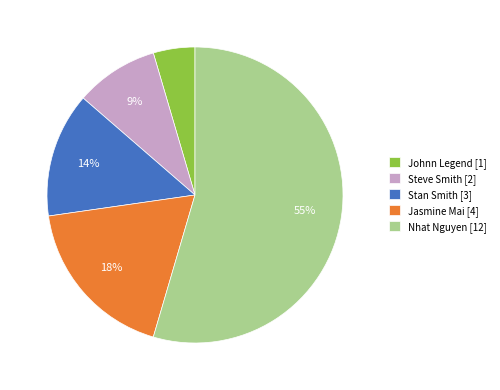

How many segments does this pie chart have?

5